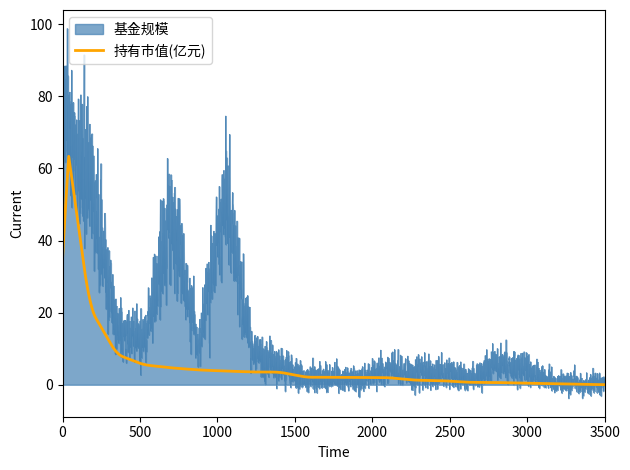

What are all the series names shown in the legend?

基金规模, 持有市值(亿元)